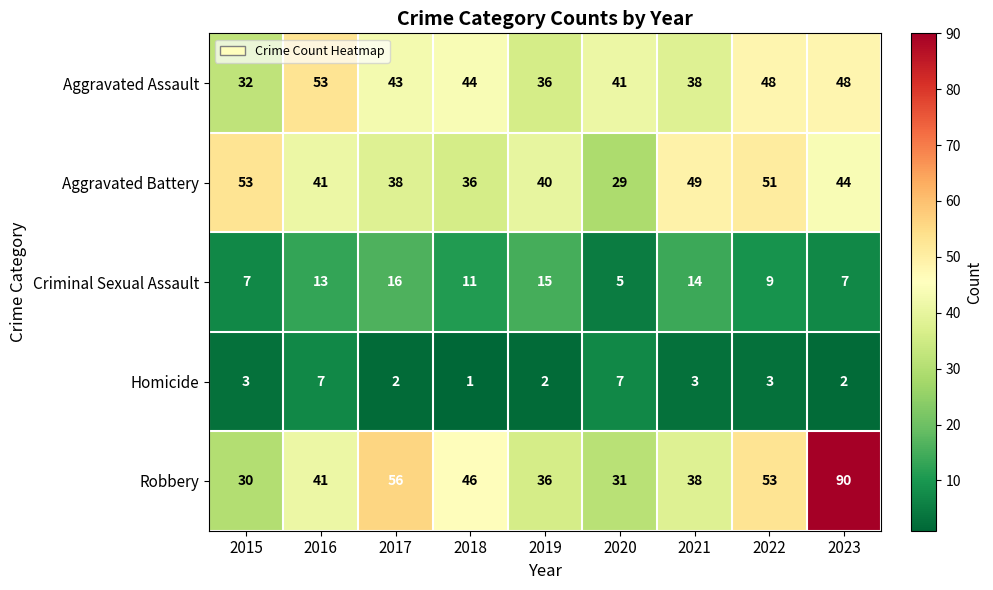

At which label does Criminal Sexual Assault reach its peak?

2017